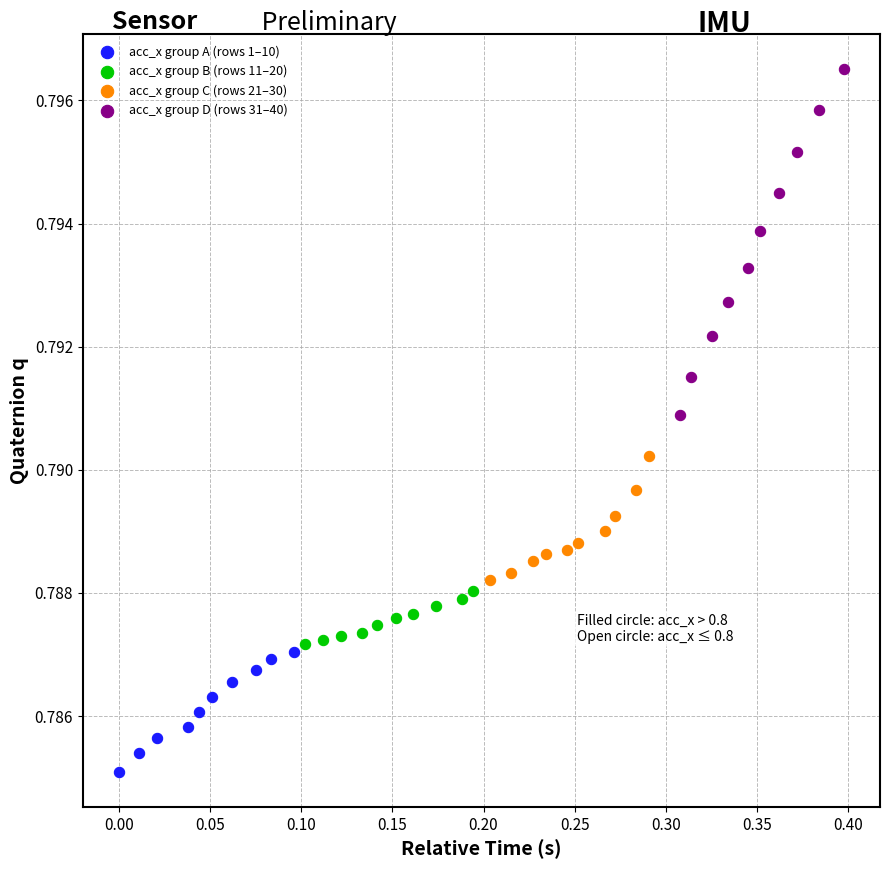

Which series has the widest spread of Y values?

acc_x group D (rows 31–40)